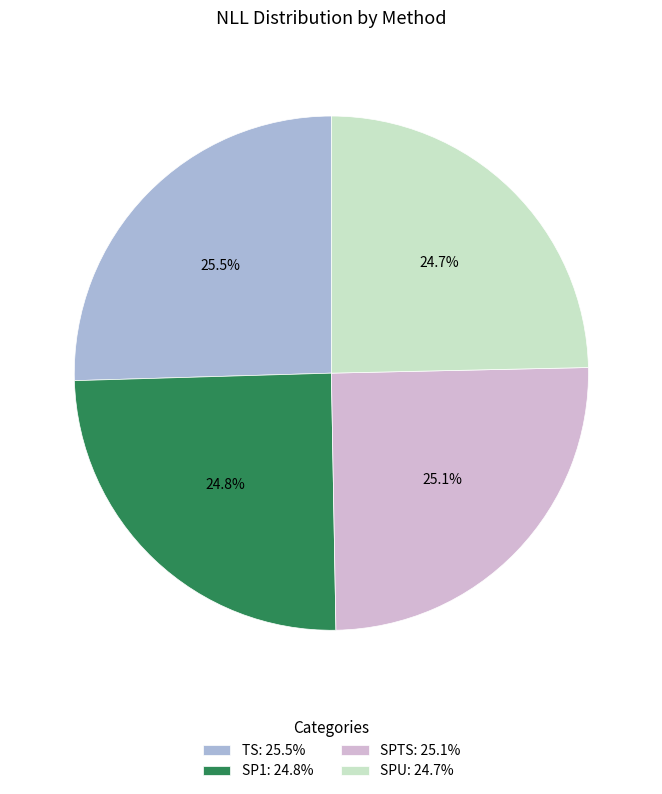

How many slices are in this pie chart?

4